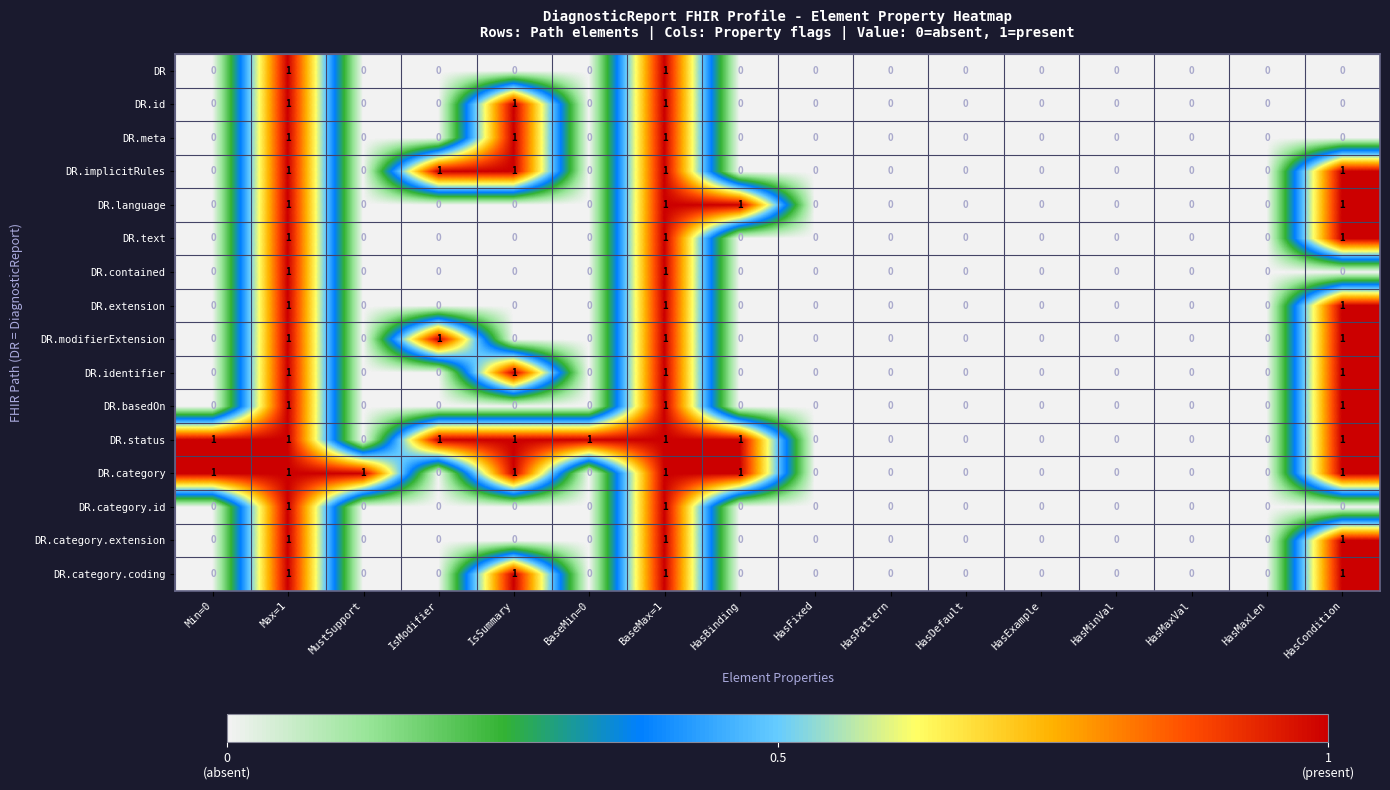

What is the total value across all series at BaseMax=1?

16